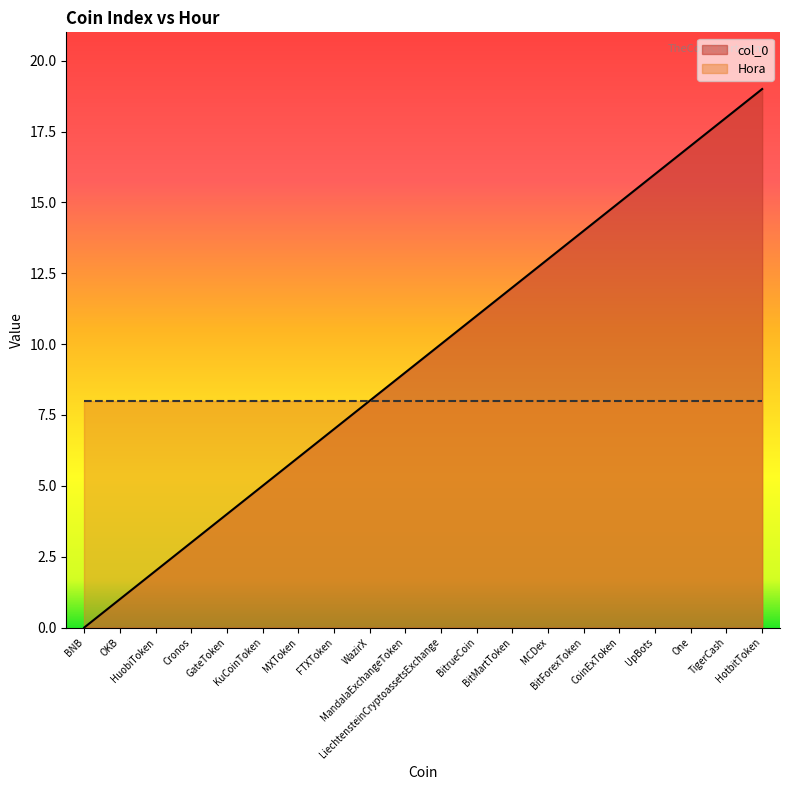

At which label does the data first exceed 10?

BitrueCoin